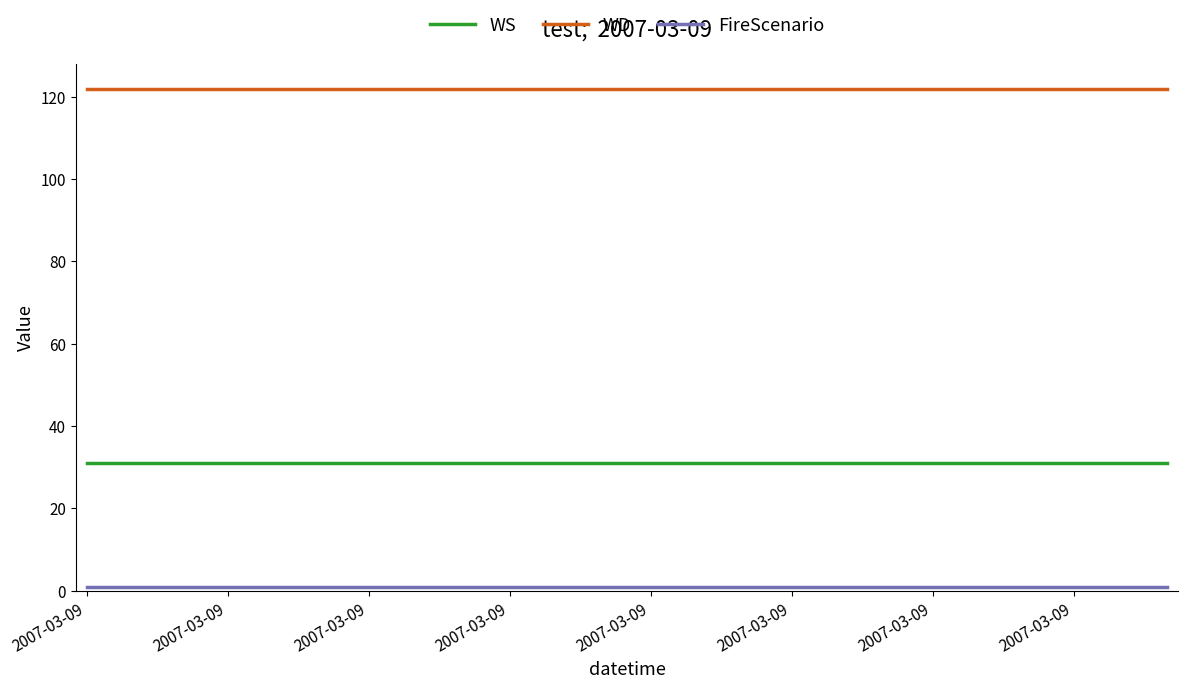

Which series has the largest total across all categories?

WD